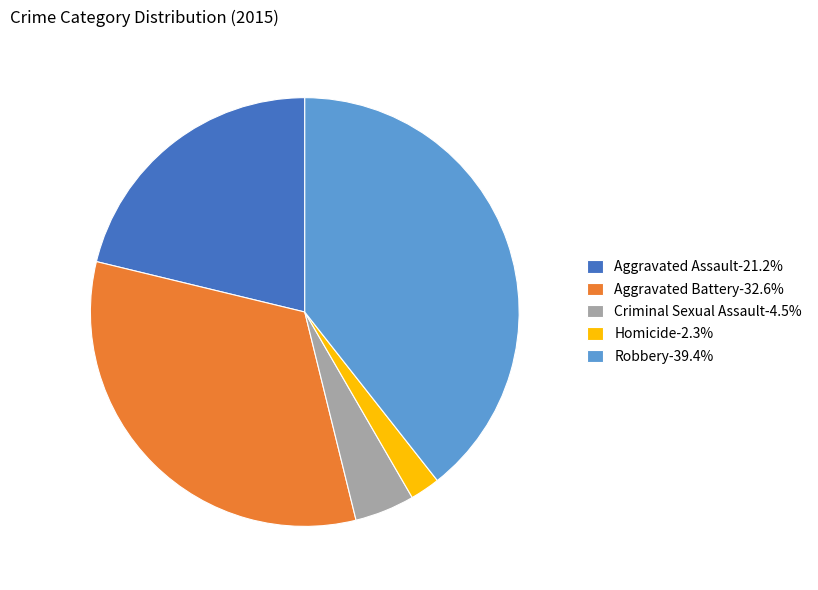

Approximately how many times larger is the value at Aggravated Battery-32.6% compared to Criminal Sexual Assault-4.5%?

7.2